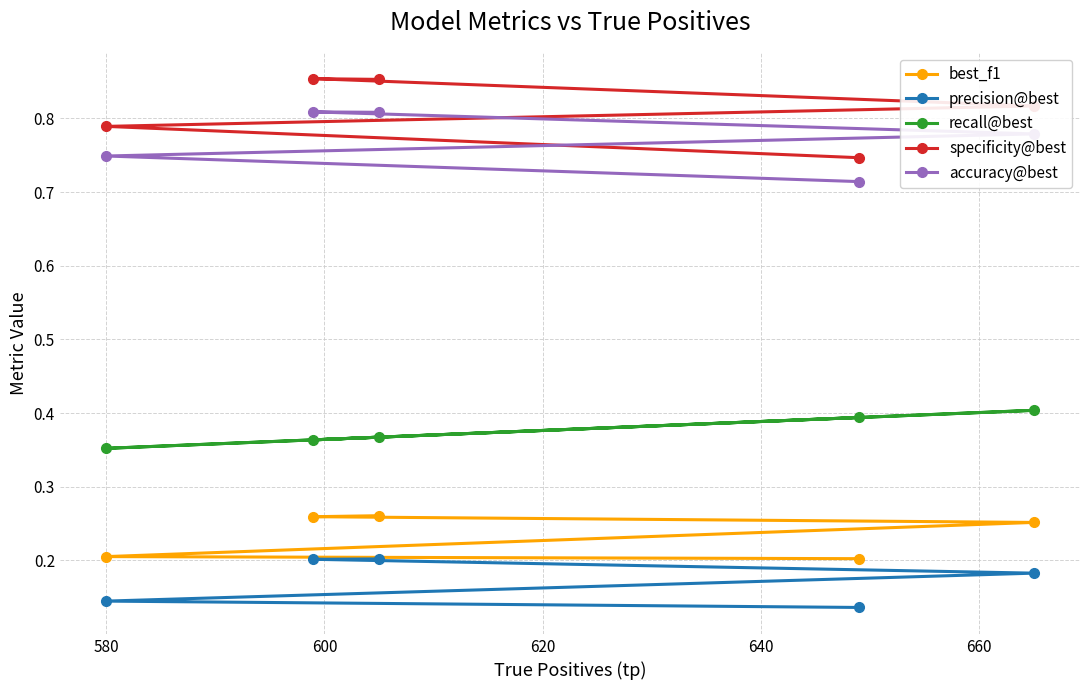

How many precision@best values are between 0 and 1?

5